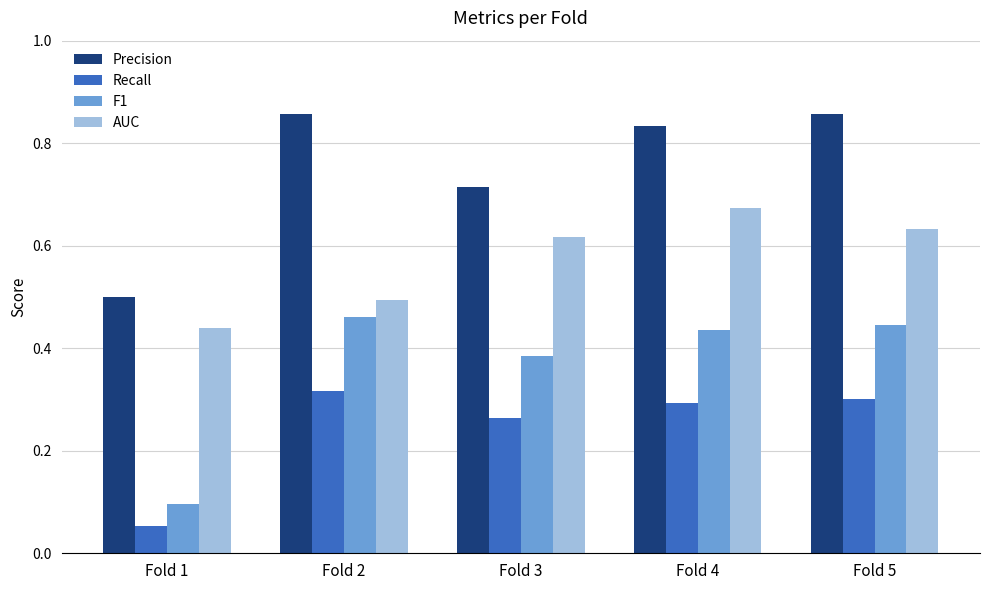

Which category has the lowest value across all series?

Fold 1